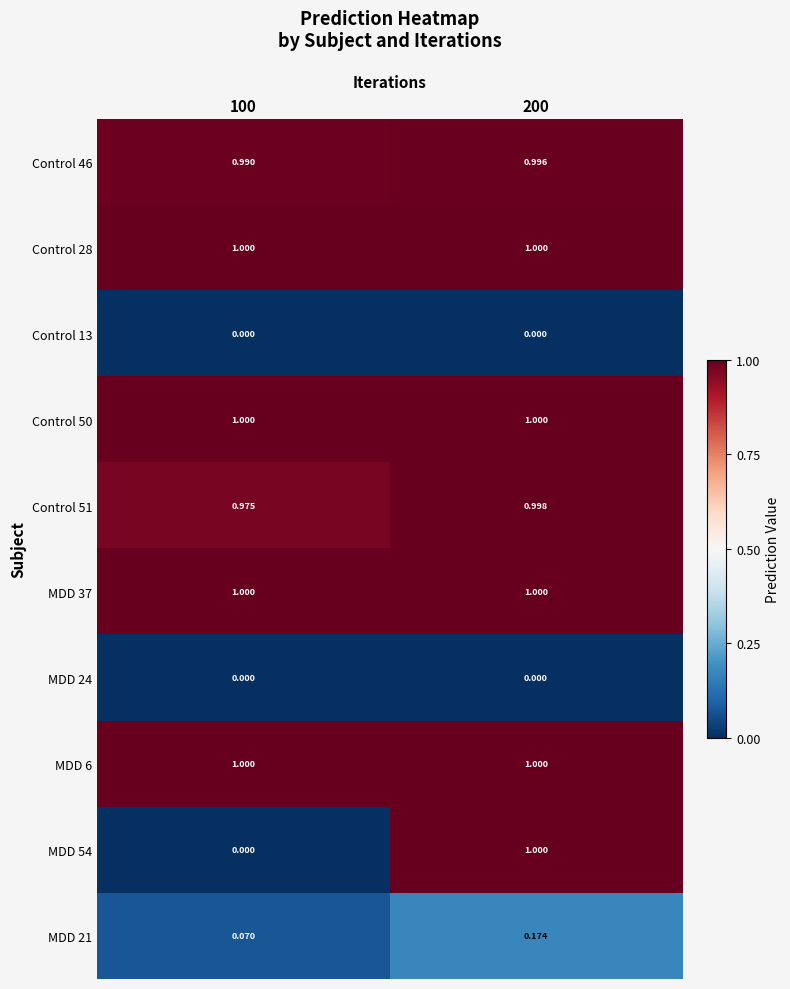

Is the value of Control 51 at 200 greater than the value of MDD 24 at 200?

Yes